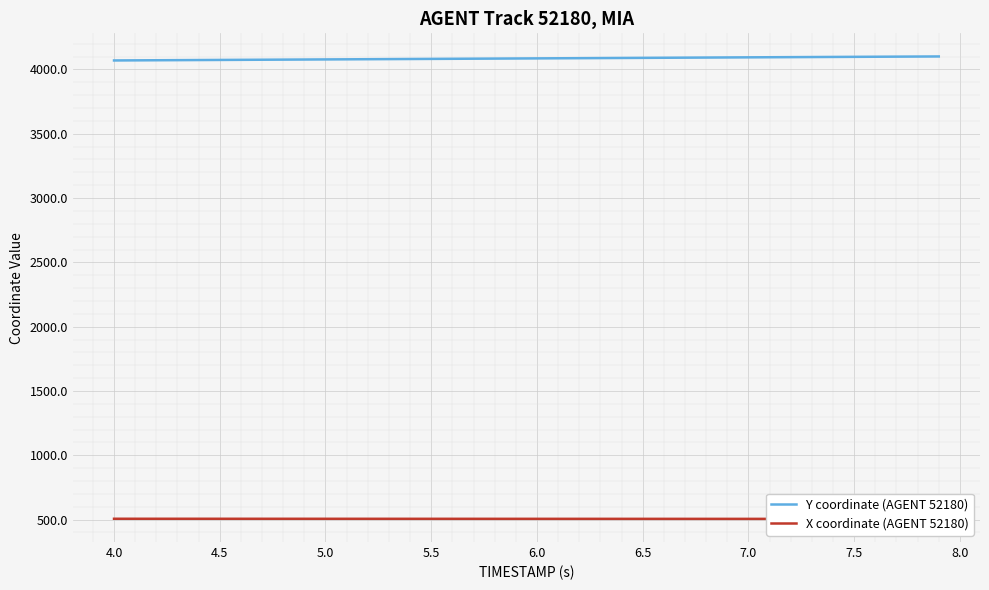

True or false: Y coordinate (AGENT 52180) and X coordinate (AGENT 52180) cross at least once.

False